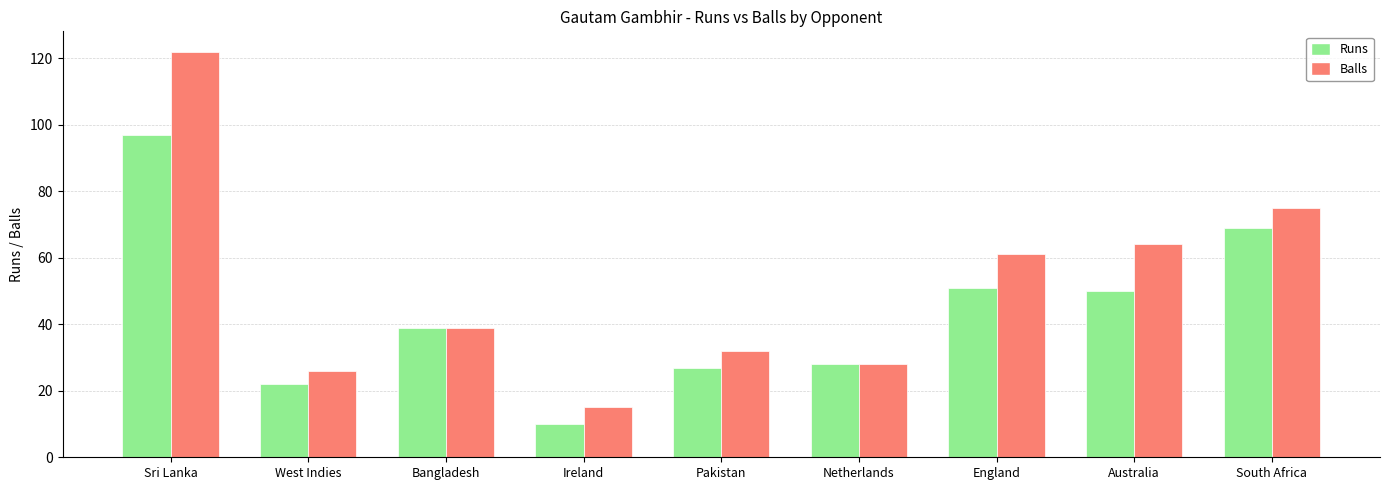

At which category does the chart reach its minimum across all series?

Ireland